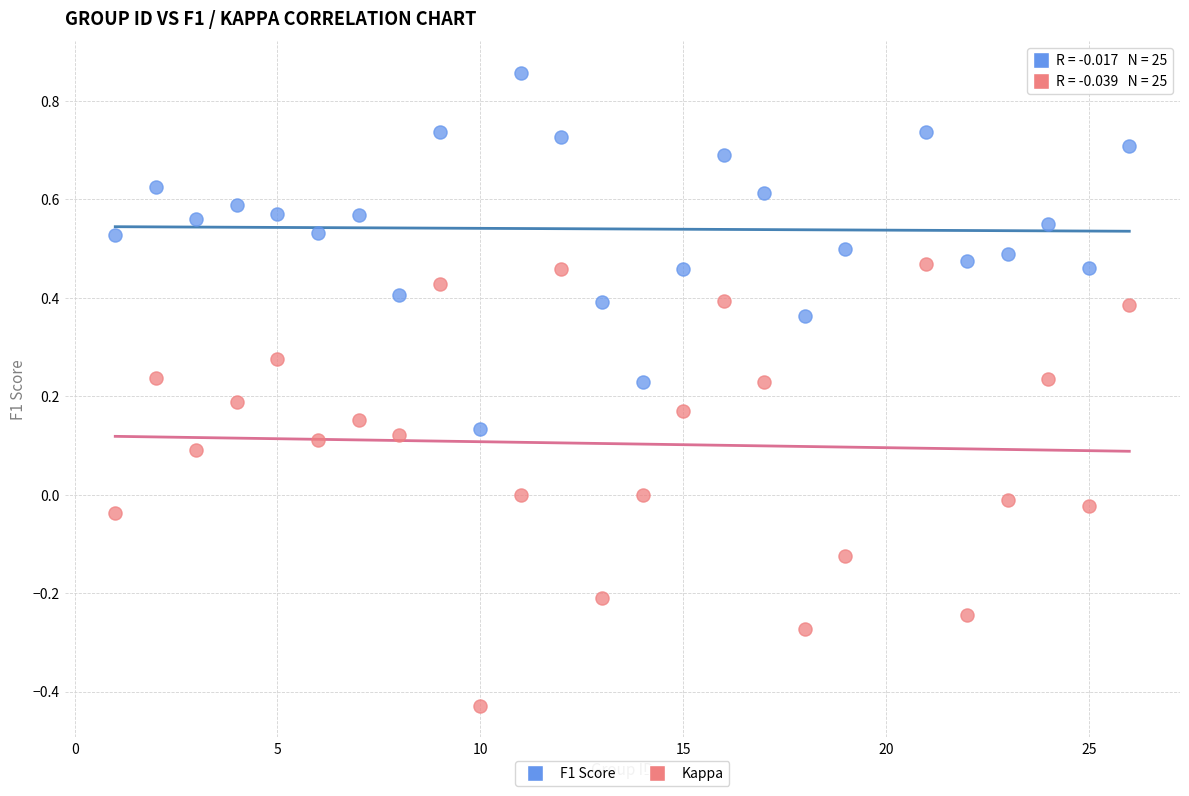

Across all data points, what is the range of X values (max minus min)?

25.0